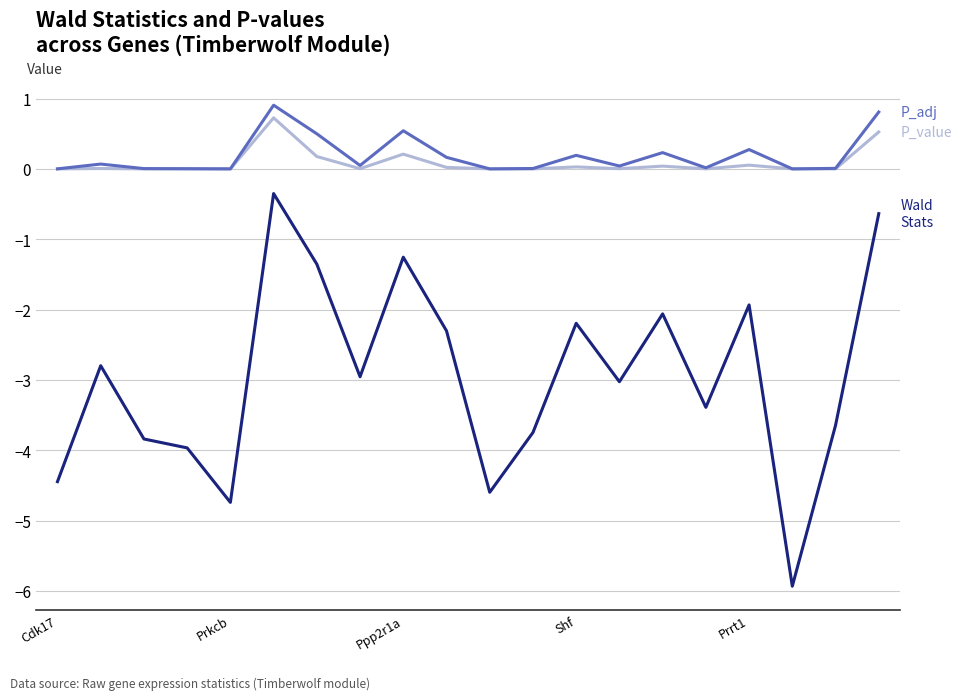

What is the maximum value shown in the chart?

0.9